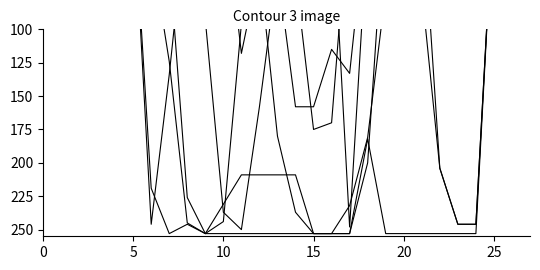

List the series in order of their peak value, highest first.

col_22, col_10, col_20, col_11, col_7, col_13